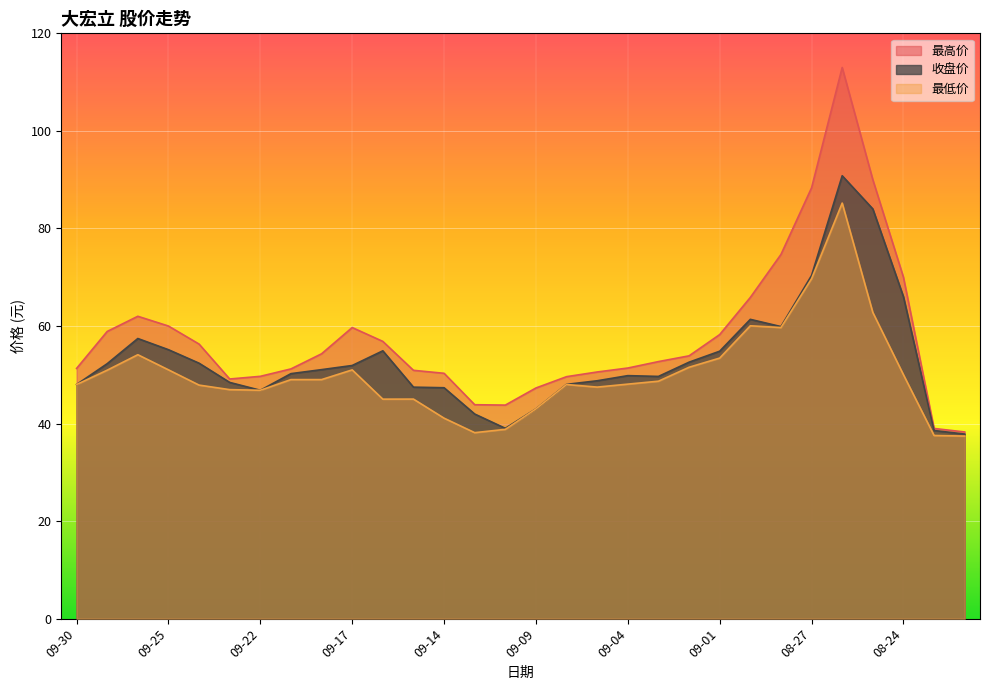

How many lines are shown in the chart?

3